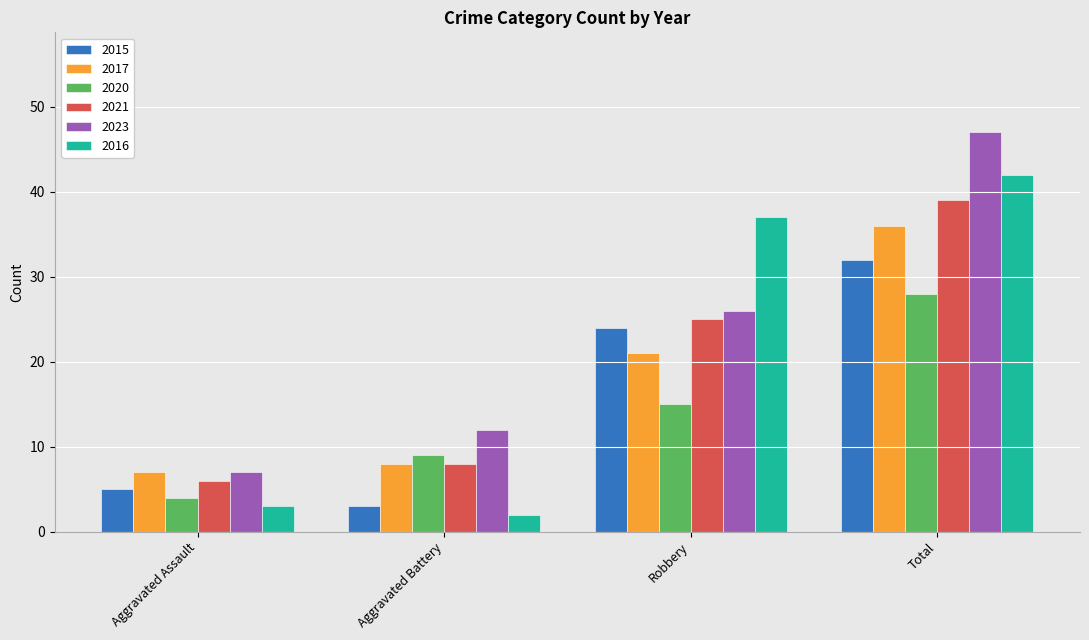

At which label is 2020 closest to 16?

Robbery